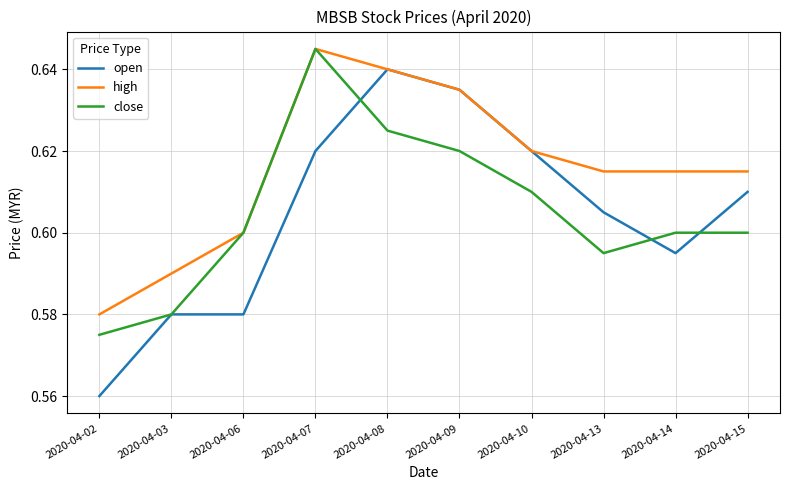

What is the difference between the maximum and minimum values in the close series?

0.1